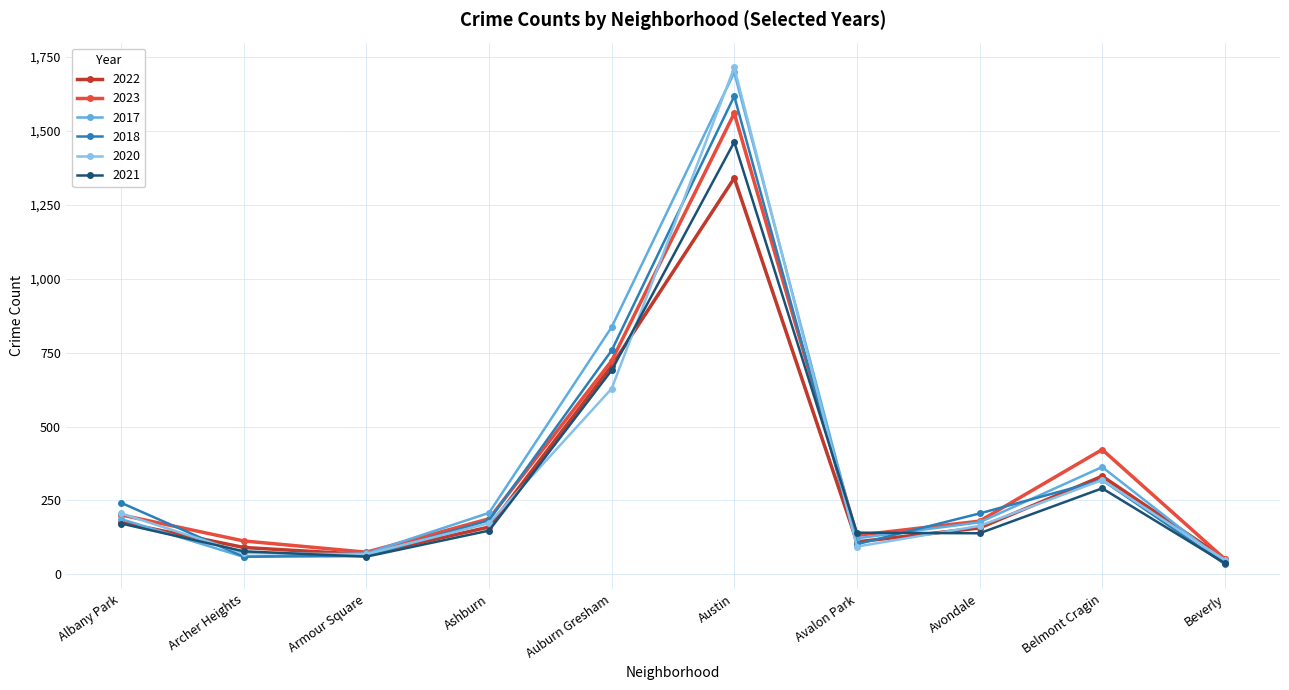

How many interior local valleys does the 2020 series have?

2